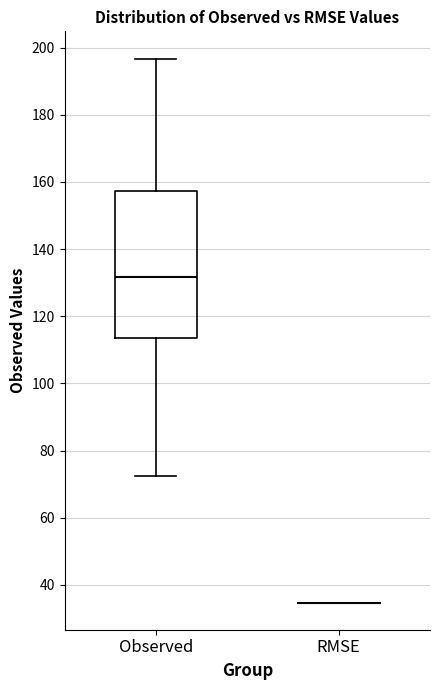

Where is the upper edge of the box for Observed on the y-axis? The values are not printed on the chart, so give them approximately, as read against the axis.

158